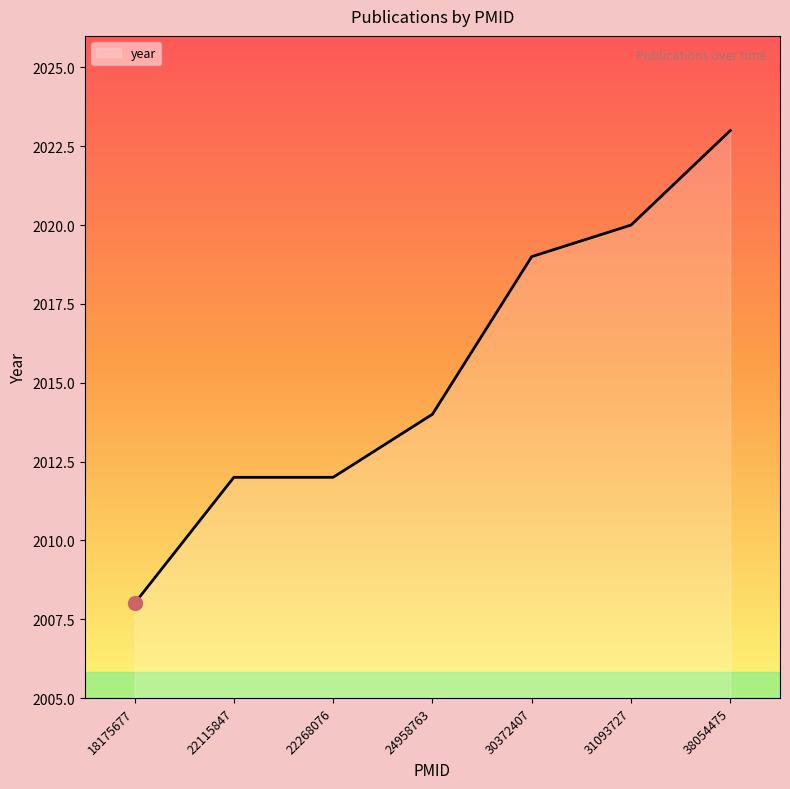

What is the minimum value shown in the chart?

2008